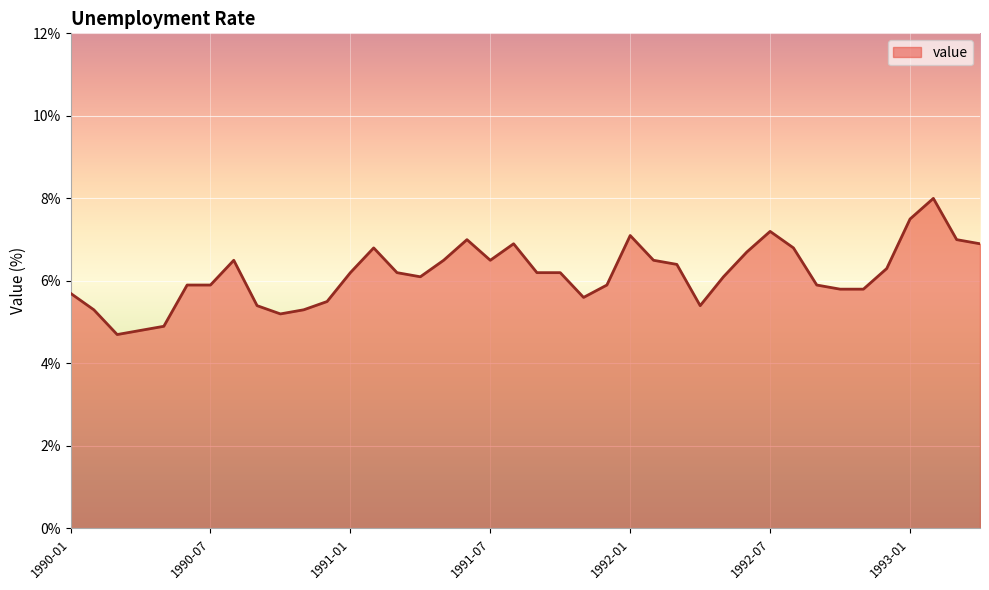

What is the smallest value displayed?

4.7